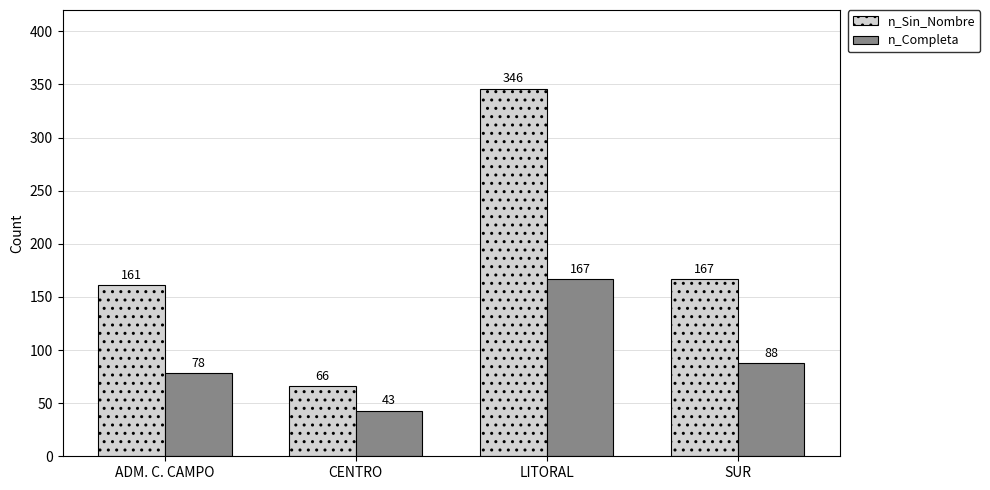

How many bars are there in total?

8